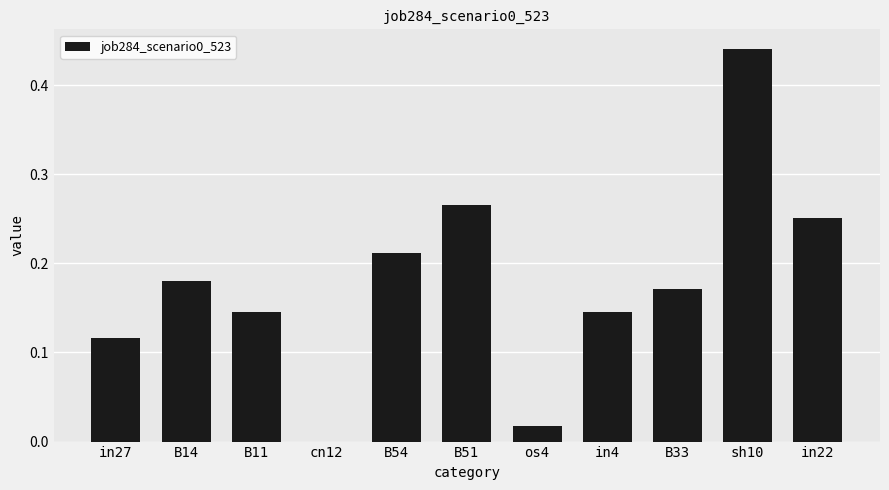

The value at sh10 is 0.6. True or false?

False